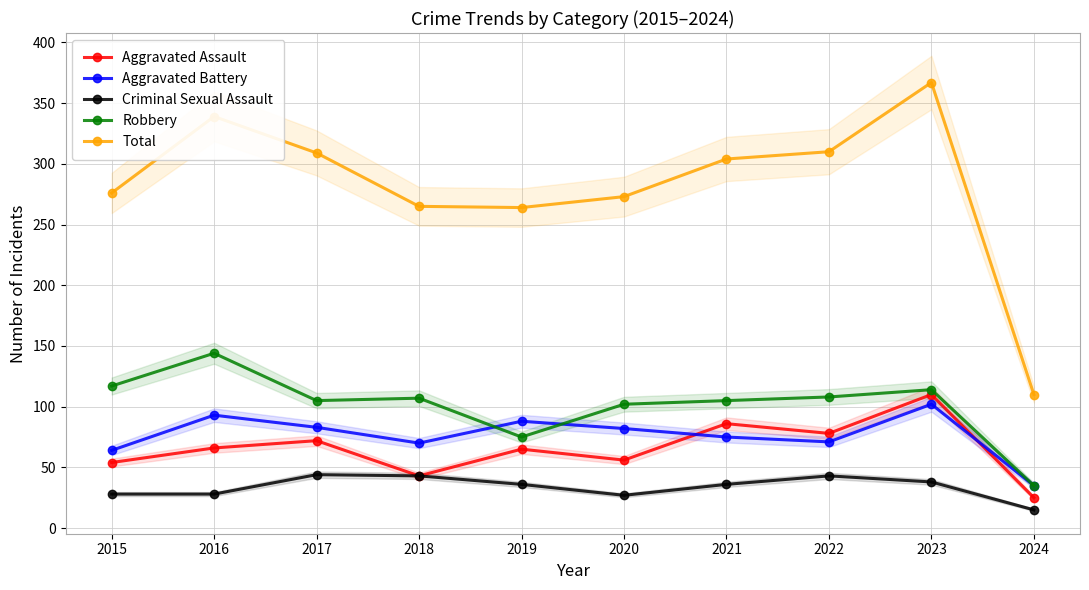

Which category has the lowest value in the Aggravated Assault series?

2024